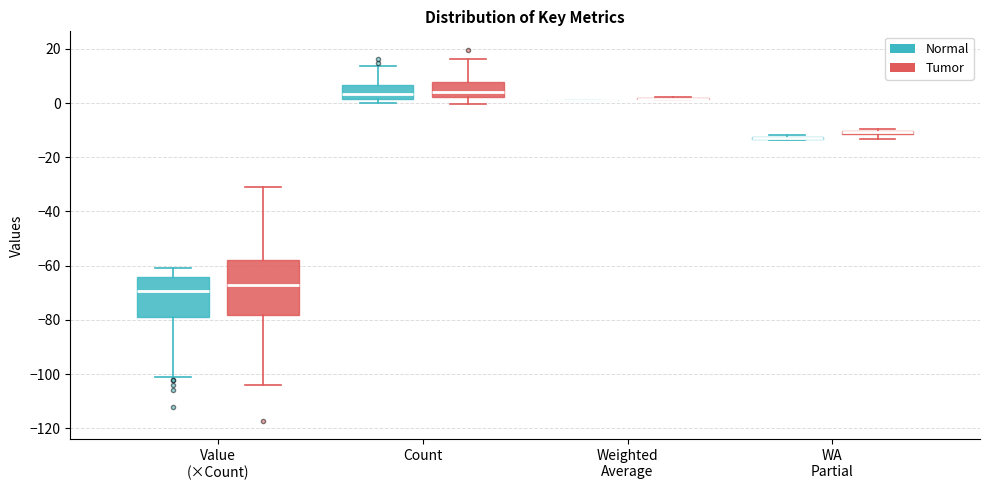

Comparing the boxes themselves (not the whiskers), which one is the tallest?

Value (×Count) (Tumor)